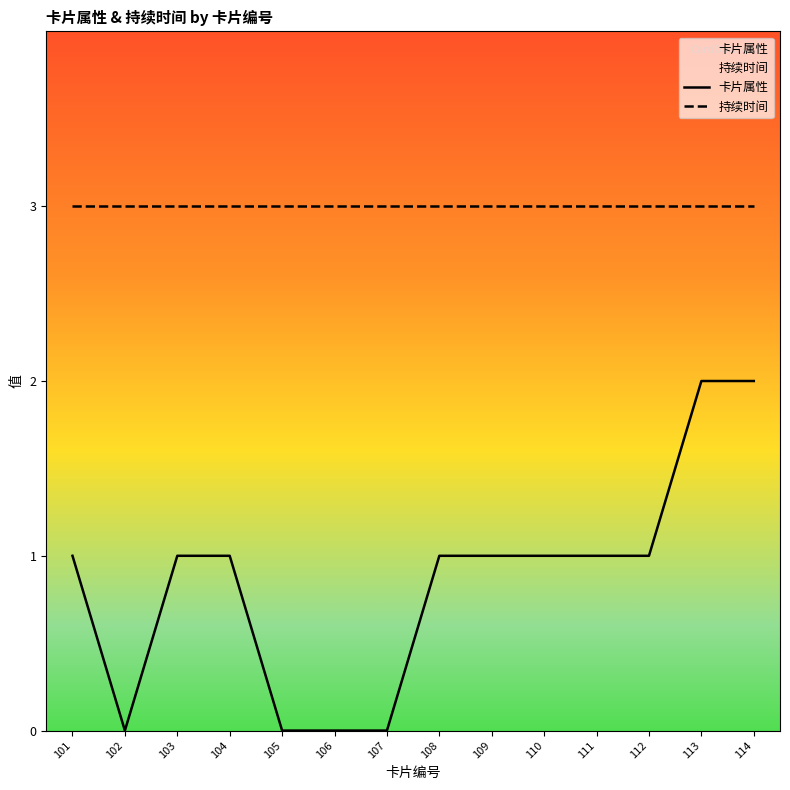

What is the difference between the second highest and minimum values in the 卡片属性 series?

2